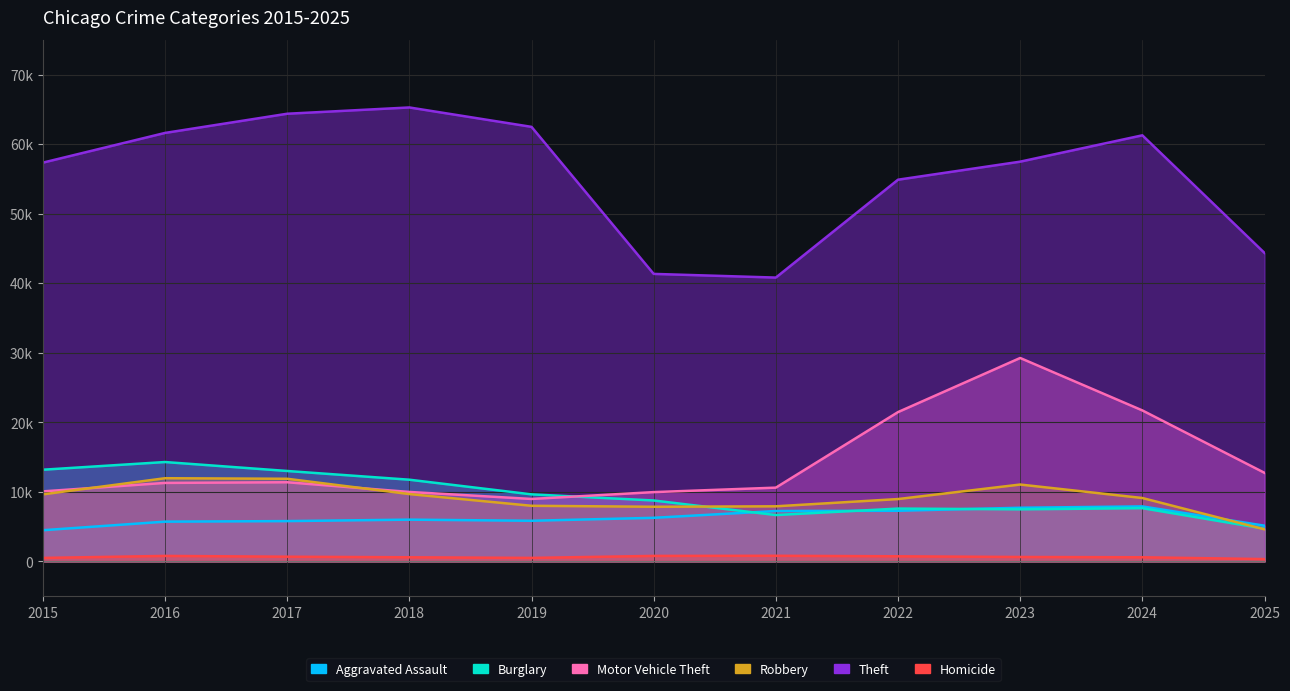

What are all the series names shown in the legend?

Aggravated Assault, Burglary, Motor Vehicle Theft, Robbery, Theft, Homicide